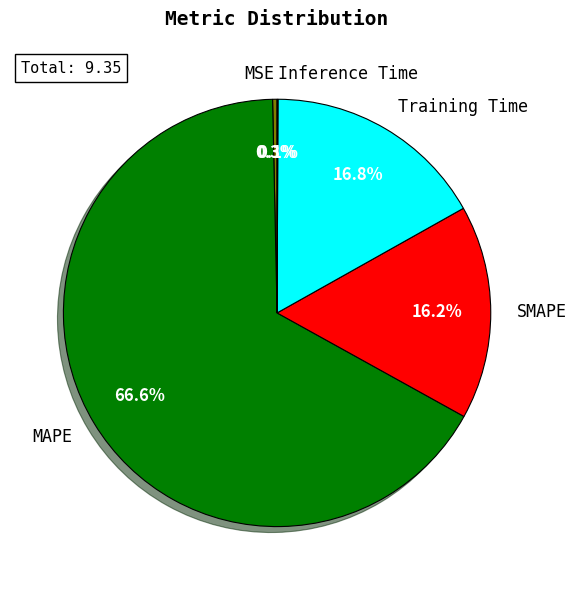

Which has a higher value, Training Time or MAPE?

MAPE